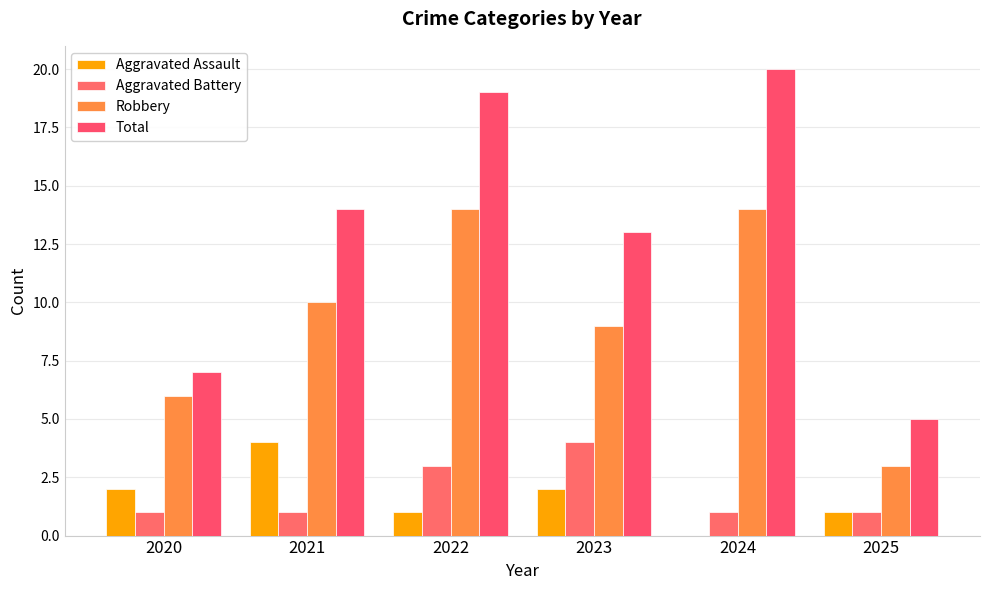

Rank the categories by Aggravated Battery value from lowest to highest.

2020, 2021, 2024, 2025, 2022, 2023